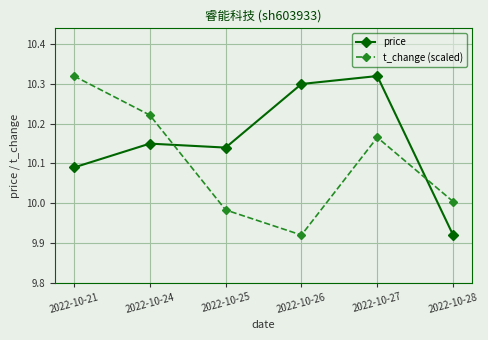

The value of t_change (scaled) at 2022-10-21 is 10.3. True or false?

True